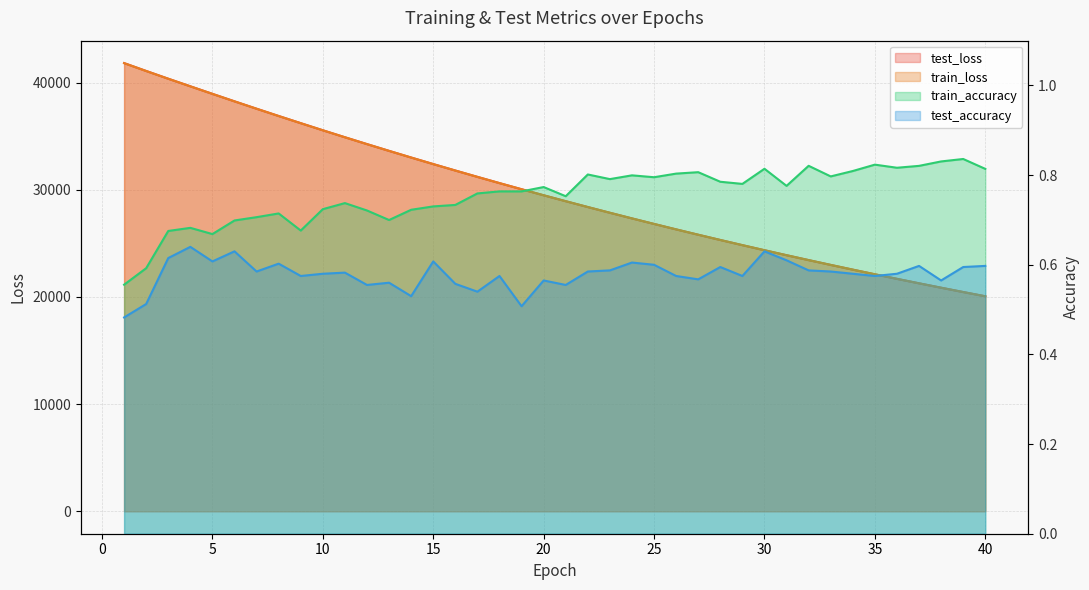

What is the difference between the second highest and minimum values in the test_loss series?

21022.4